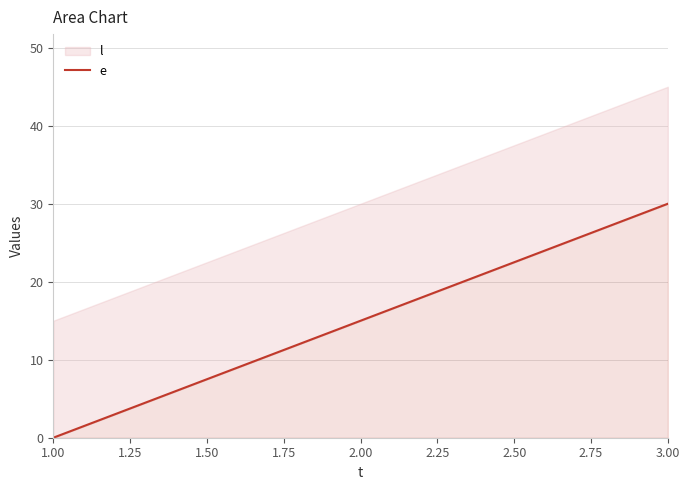

Is it true that the value at 3.00 is 19?

False